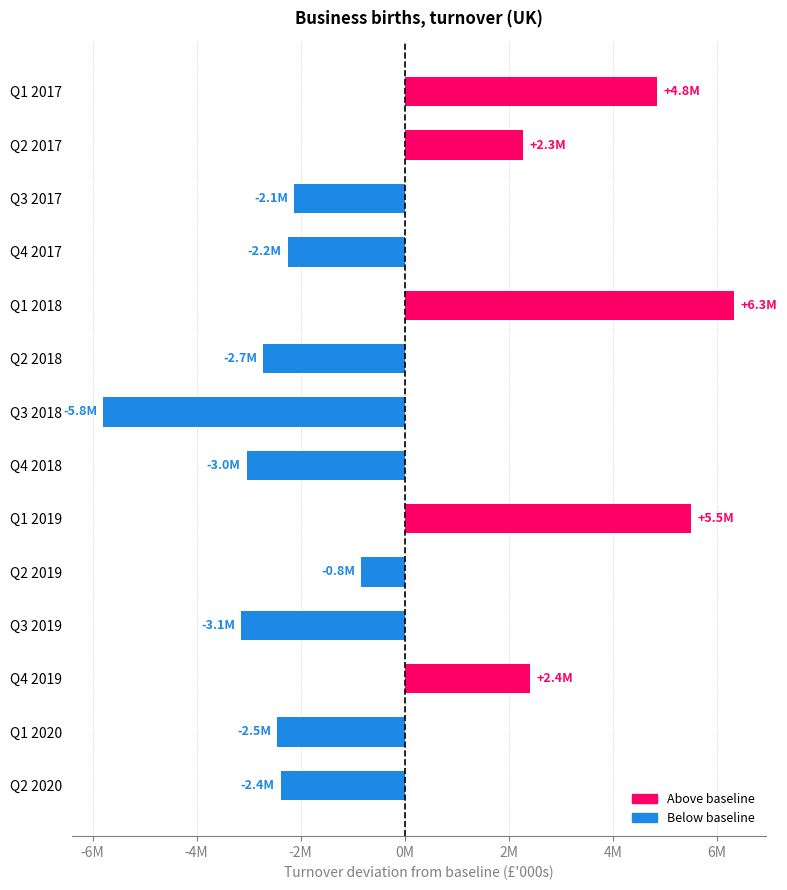

Does the chart contain any negative values?

Yes